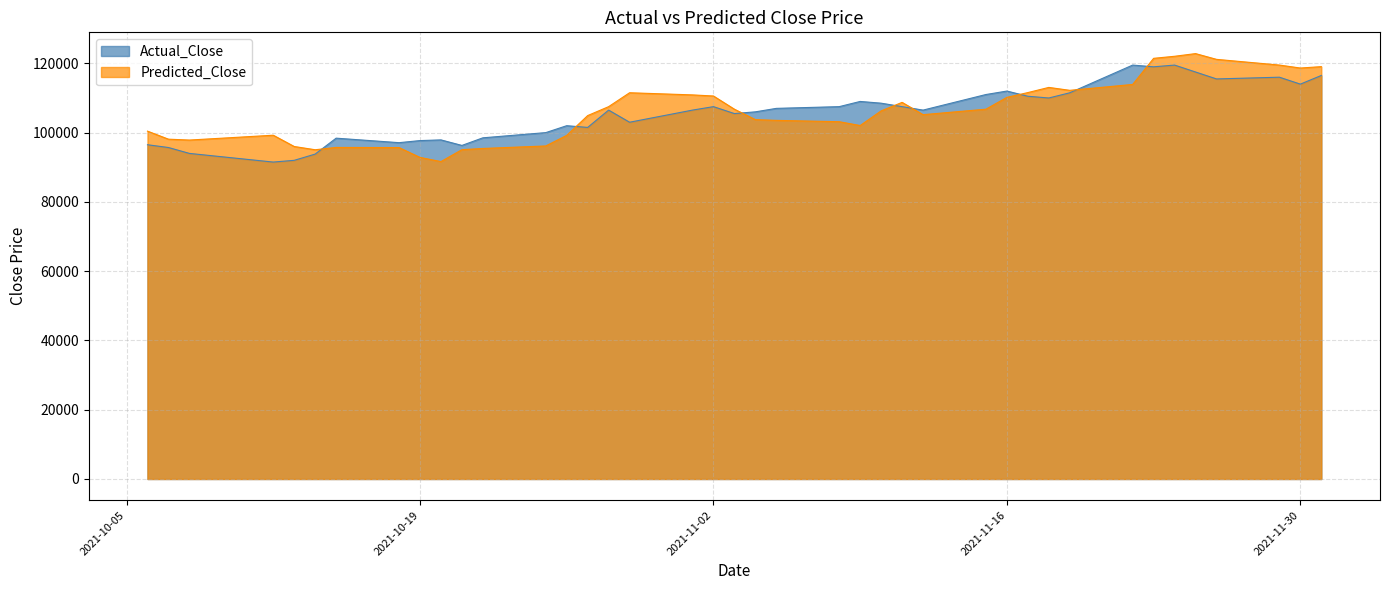

Count the number of categories in the chart.

40